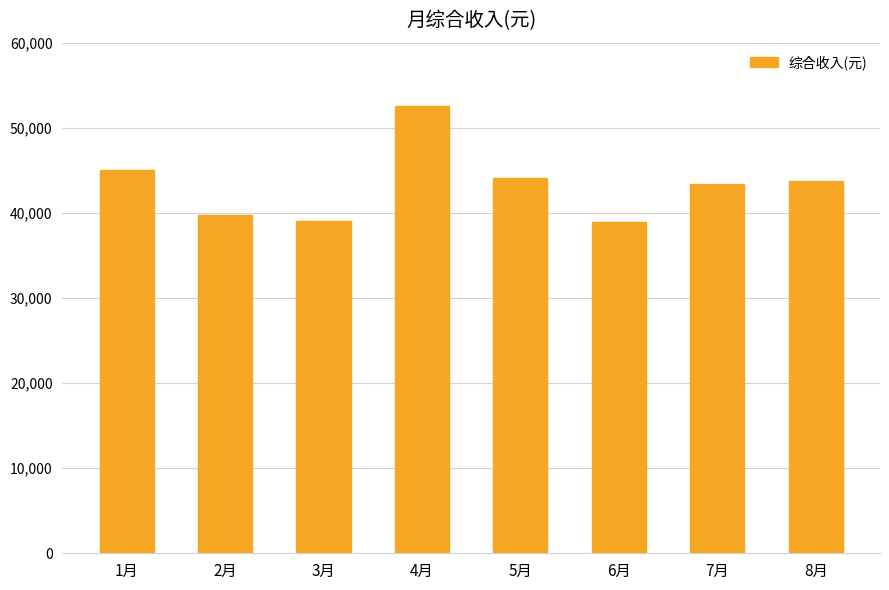

What is the approximate value at 4月?

52606.5